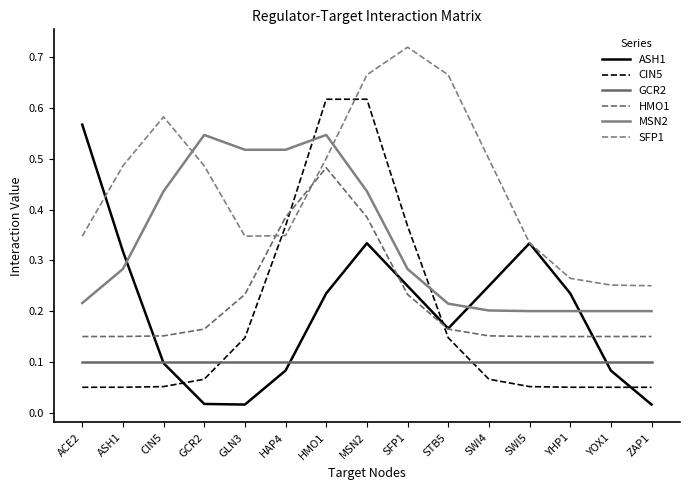

Between ACE2 and STB5, which series saw the biggest shift?

ASH1